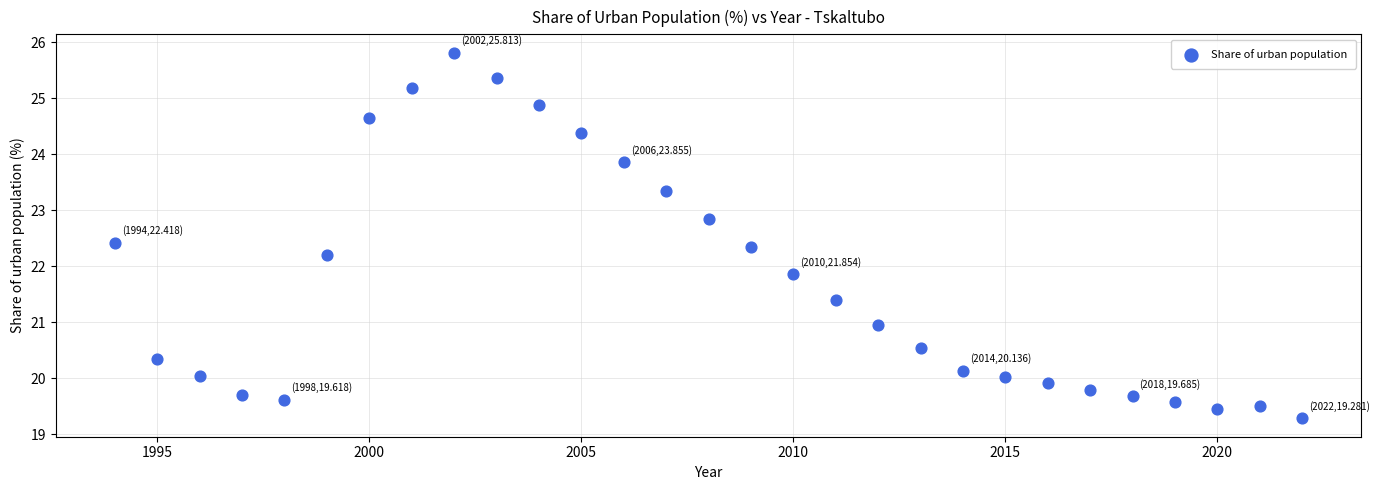

What is the range of Y values (max minus min)?

6.5